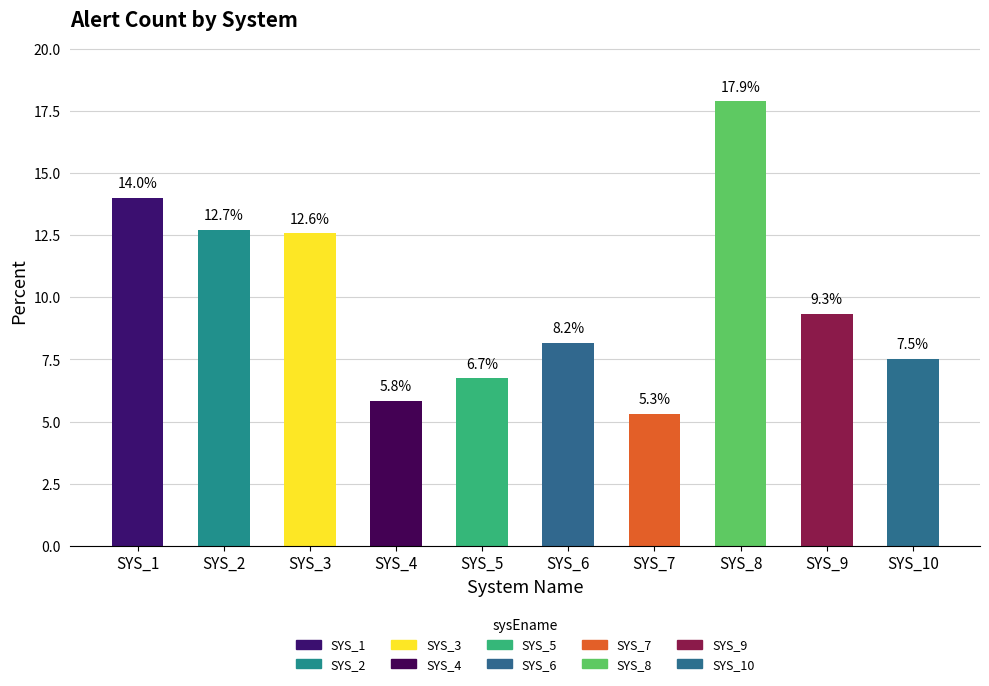

What is the difference between the values at SYS_9 and SYS_2?

3.4